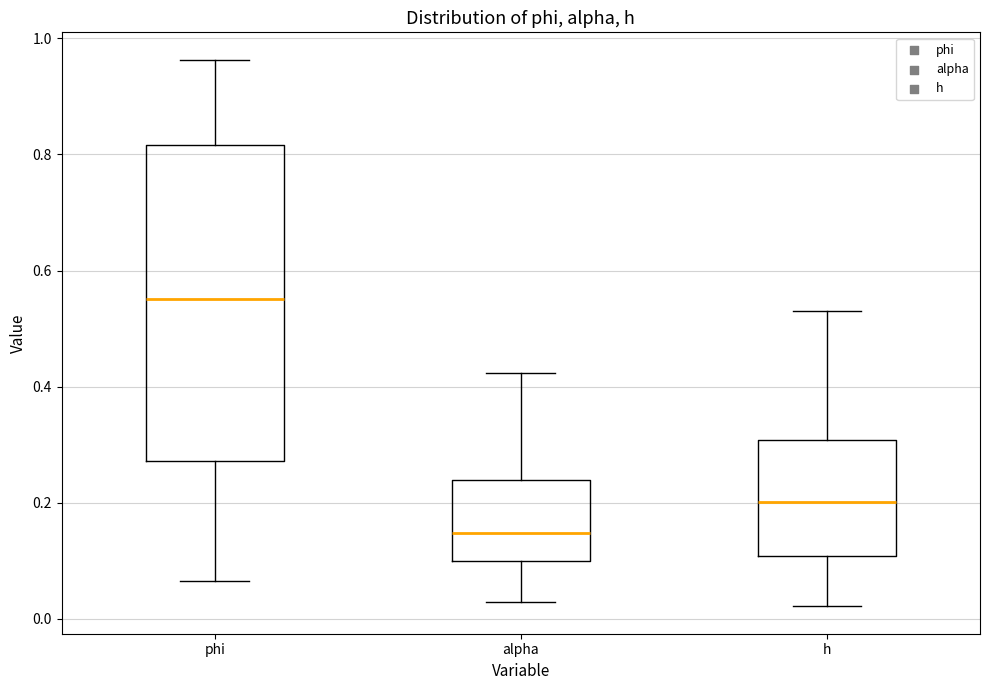

Comparing the boxes themselves (not the whiskers), which one is the tallest?

phi